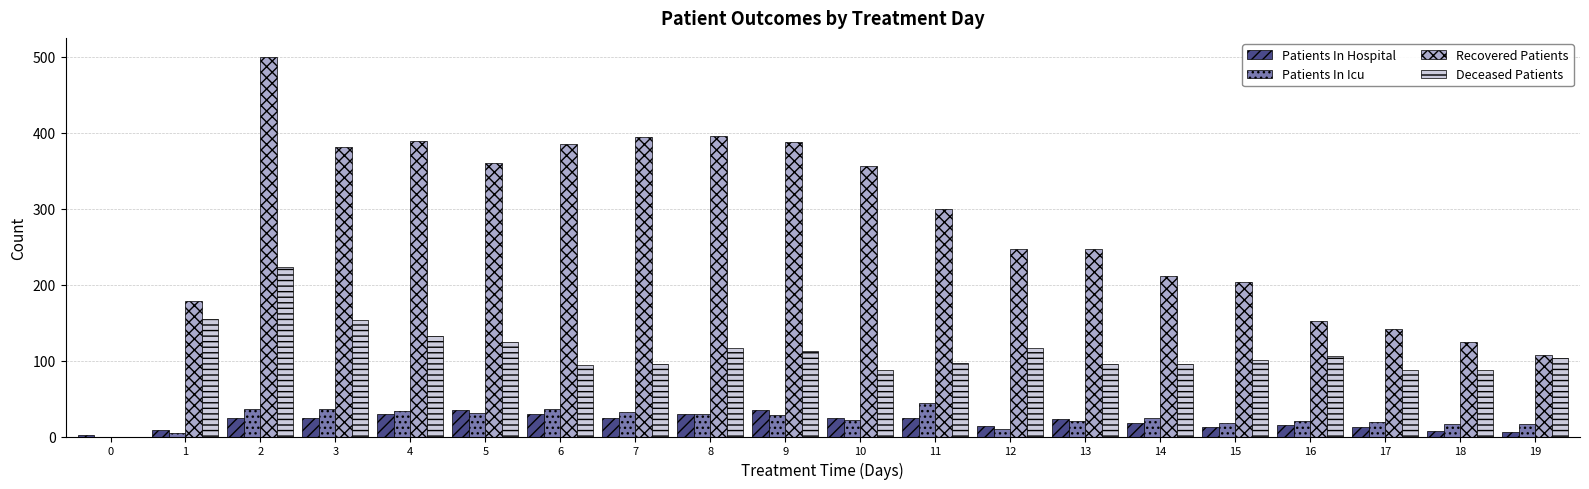

The value of Deceased Patients at 11 is 58. True or false?

False